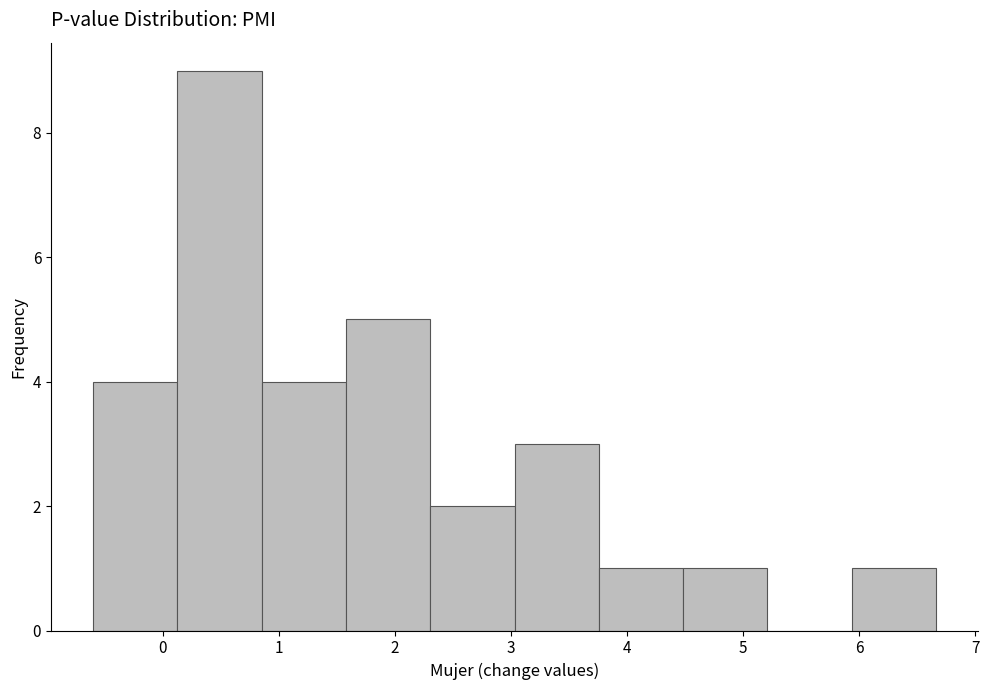

How tall is the bar that spans 2.3 to 3.0 on the x-axis? Neither the bar edges nor the heights are printed on the chart, so give them approximately, as read against the axes.

2